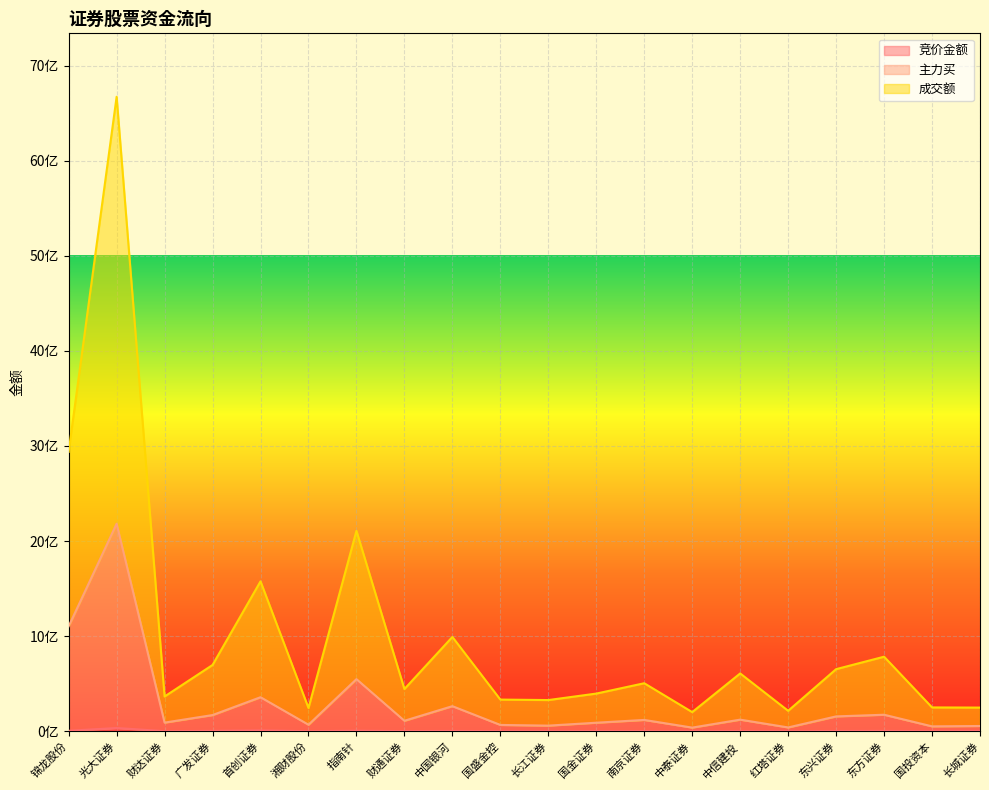

At which category does the chart reach its minimum across all series?

红塔证券